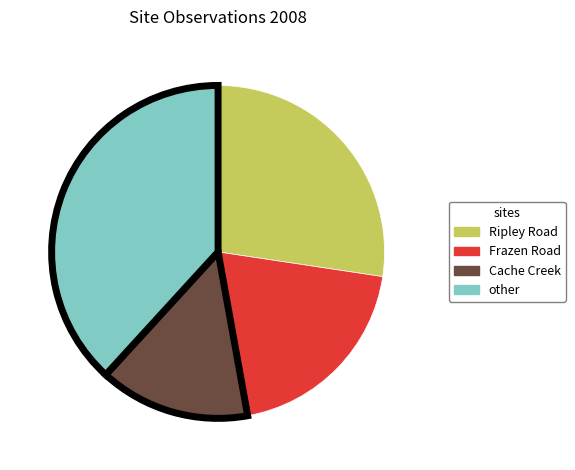

Is there any slice that represents more than half of the pie?

No